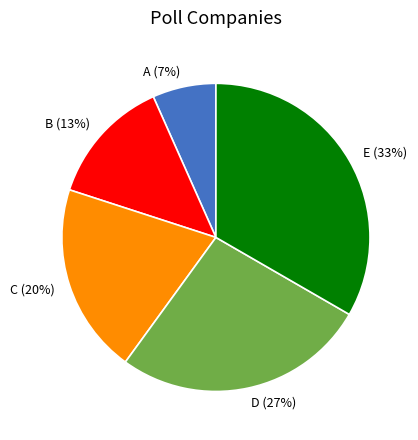

To the nearest percent, what percentage of the pie is D?

27%